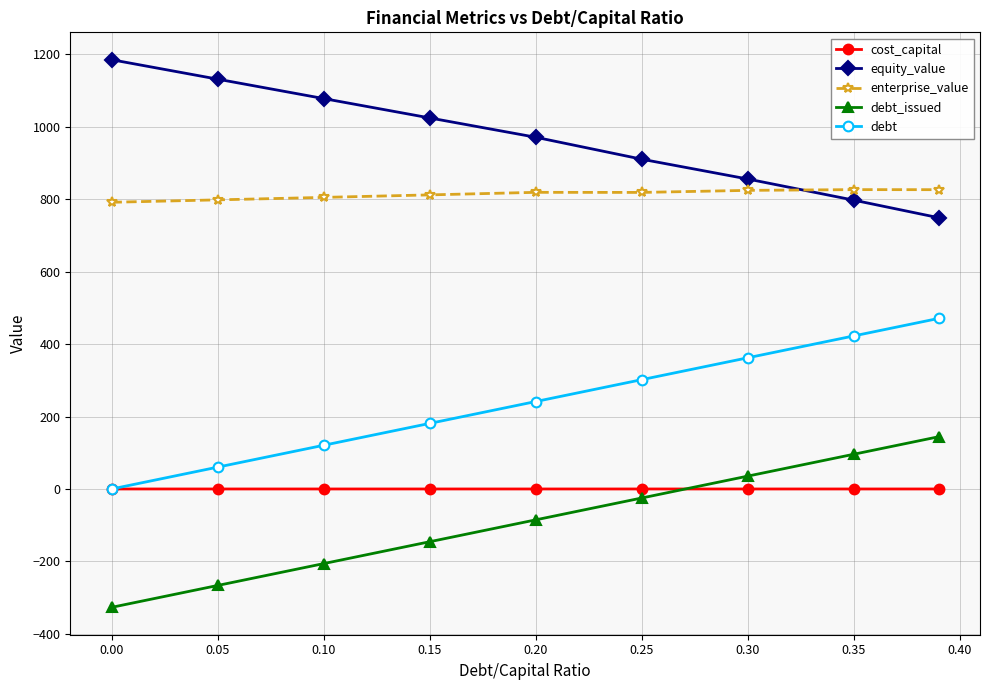

True or false: debt and debt_issued intersect in this chart.

False